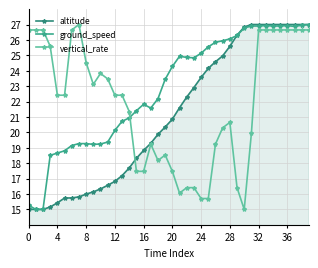

List the series in order of their peak value, highest first.

altitude, ground_speed, vertical_rate